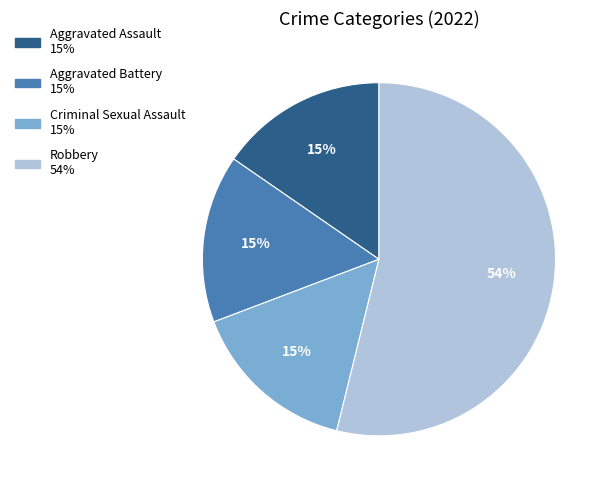

Approximately how many times larger is the value at Aggravated Battery compared to Robbery?

0.3